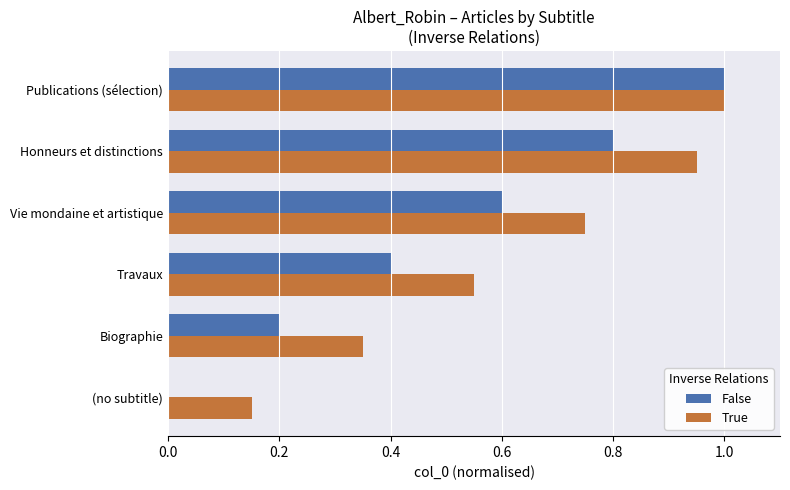

What is the sum of all False values?

3.0